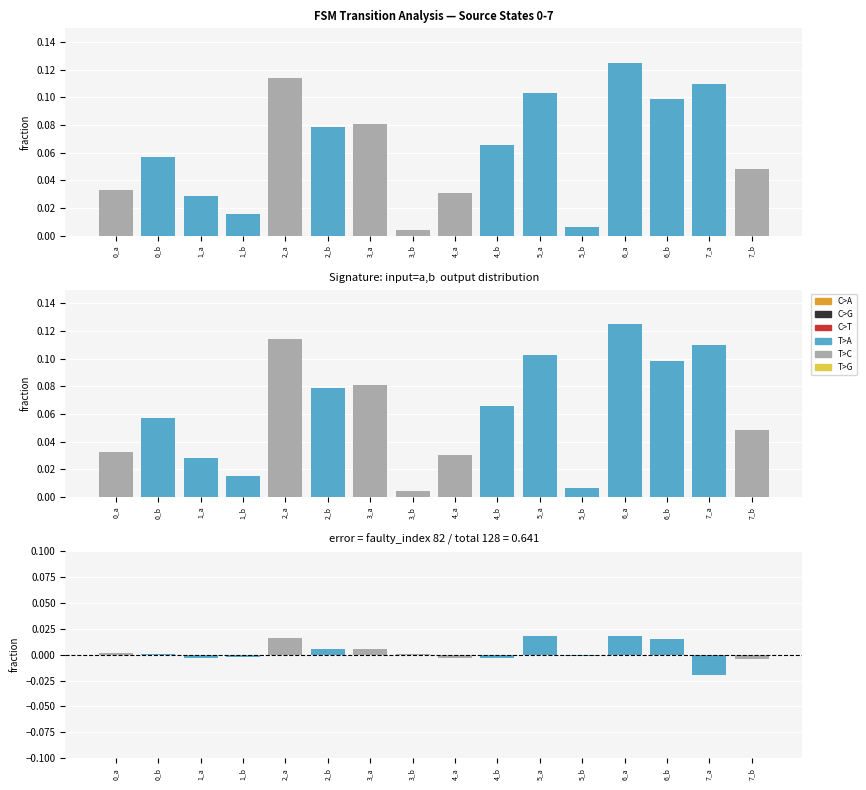

Which series changed the most between 5_b and 6_b?

T>A